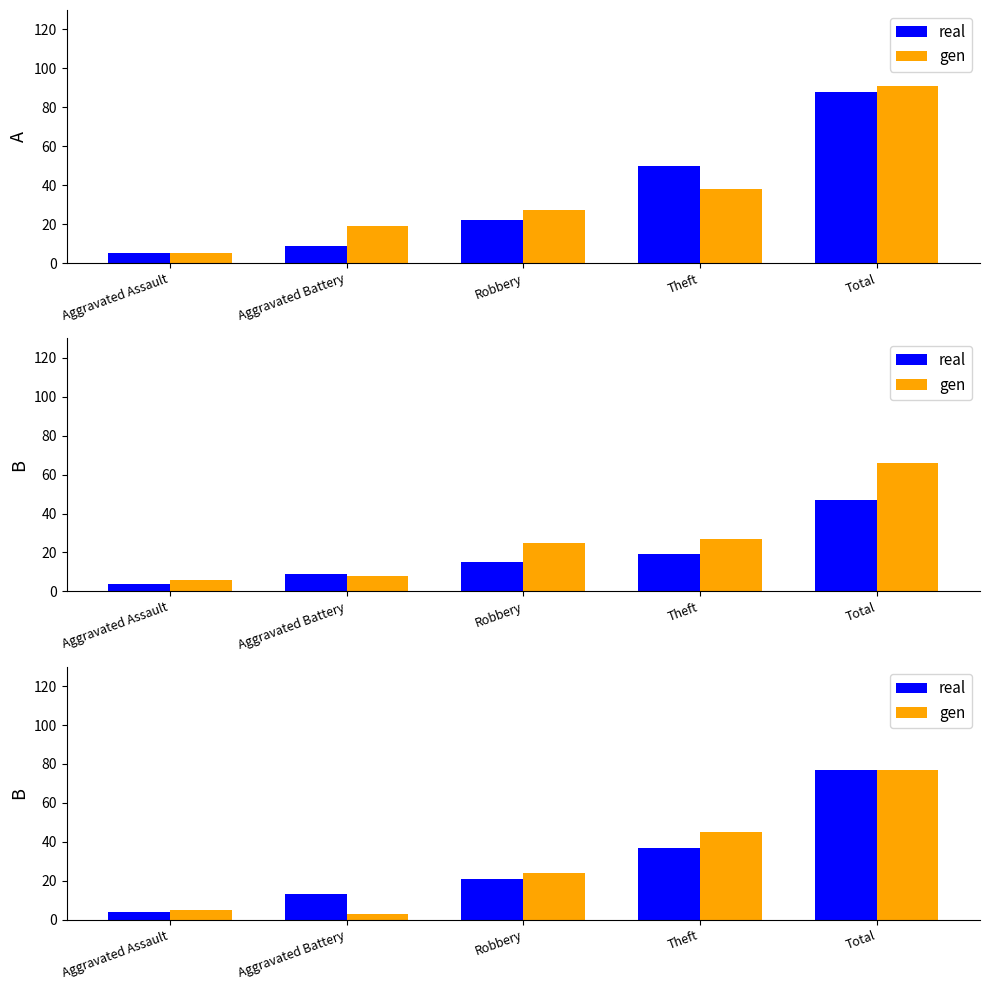

How many values in the real series exceed 21?

2